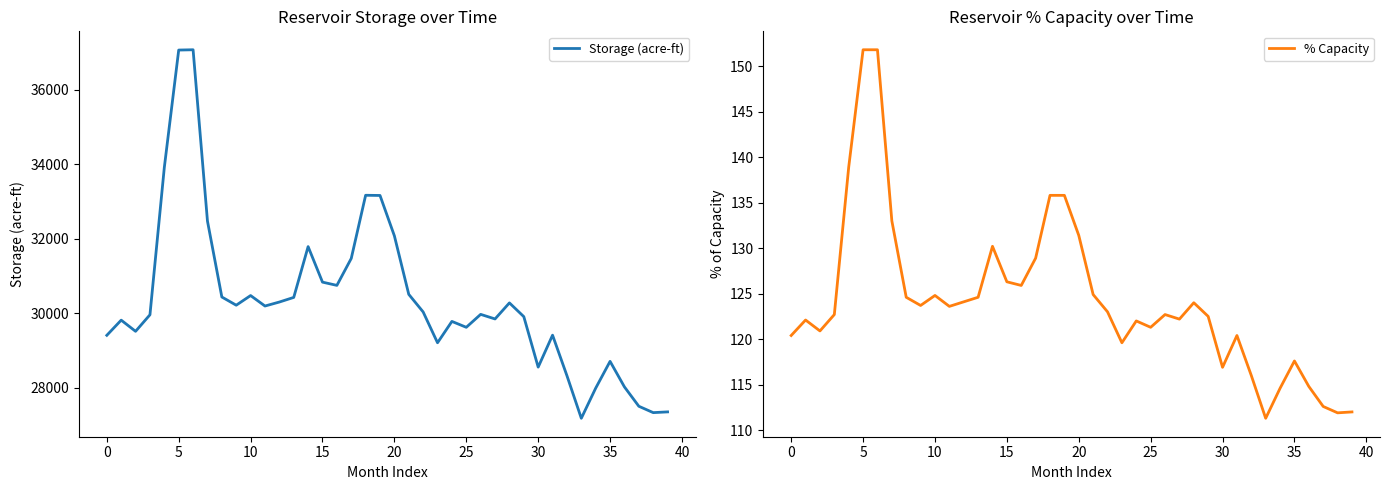

What are all the series names shown in the legend?

Storage (acre-ft), % Capacity